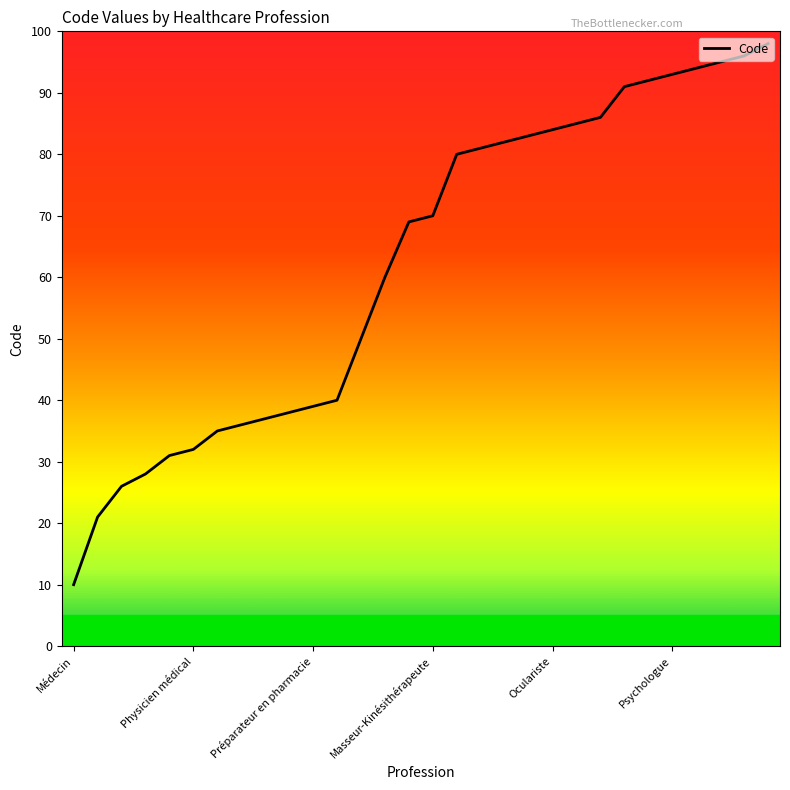

What is the minimum value shown in the chart?

10